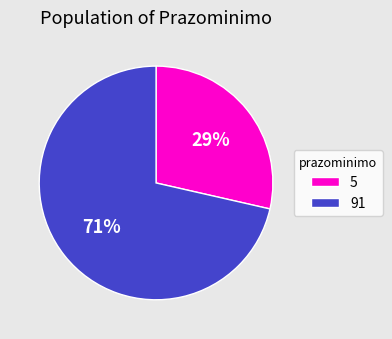

Is it true that 5 is 17% of the pie?

False